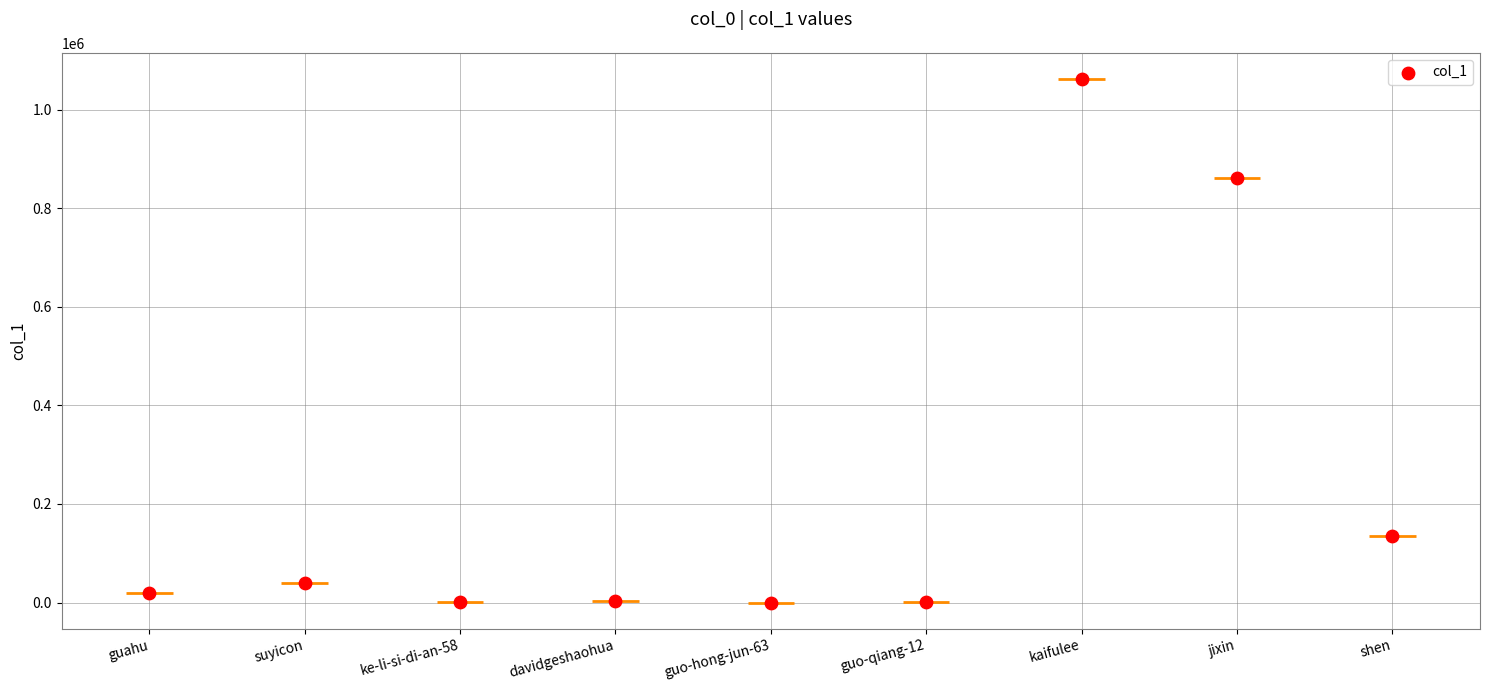

Approximately how many times larger is the value at ke-li-si-di-an-58 compared to davidgeshaohua?

0.6